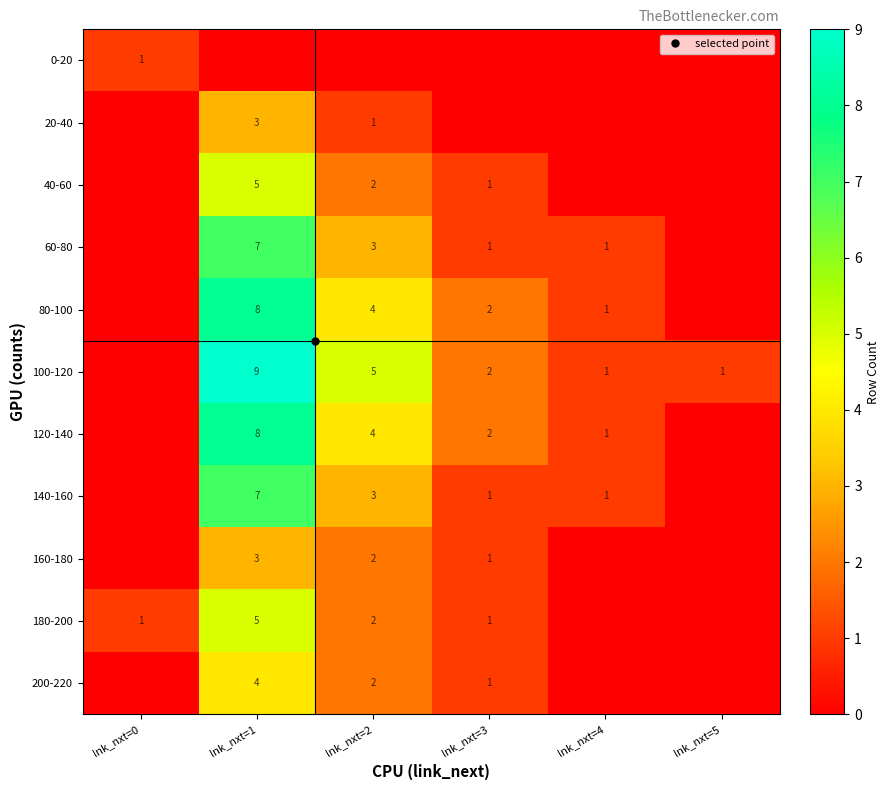

Which series has the widest spread of values?

100-120